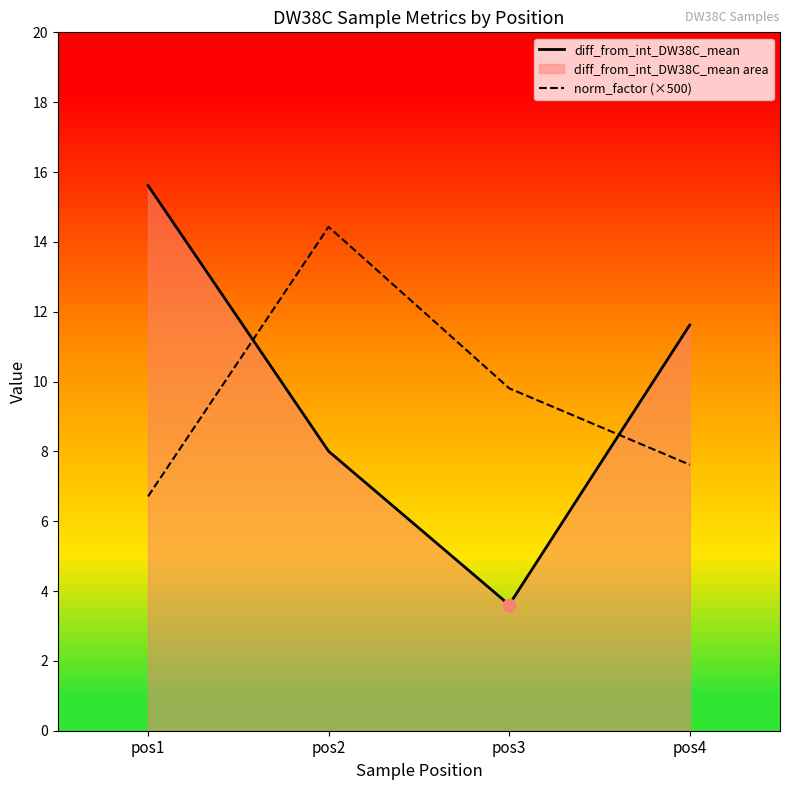

Which series reaches the maximum Y coordinate?

diff_from_int_DW38C_mean